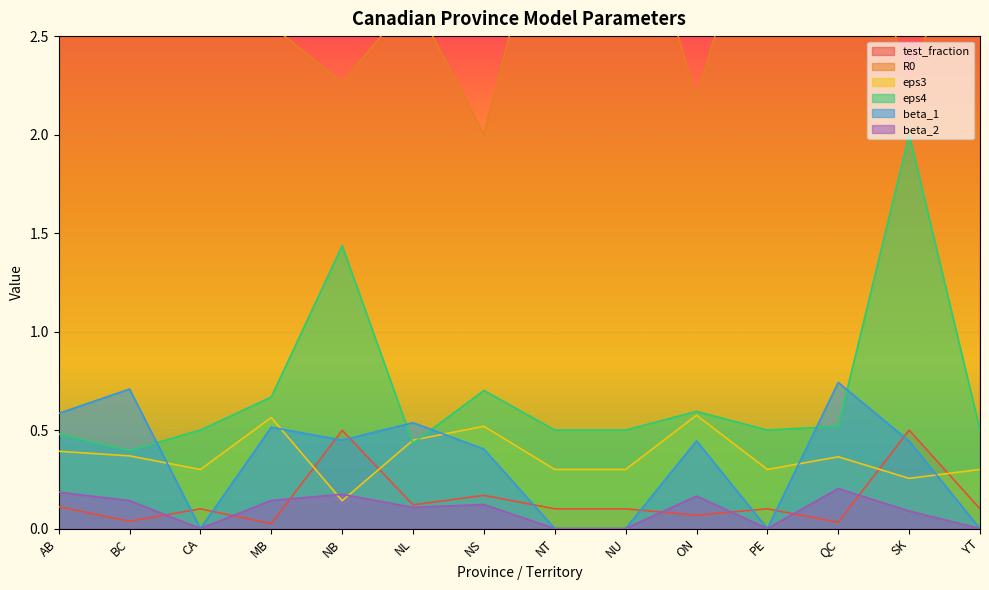

True or false: beta_1 and eps3 cross at least once.

True